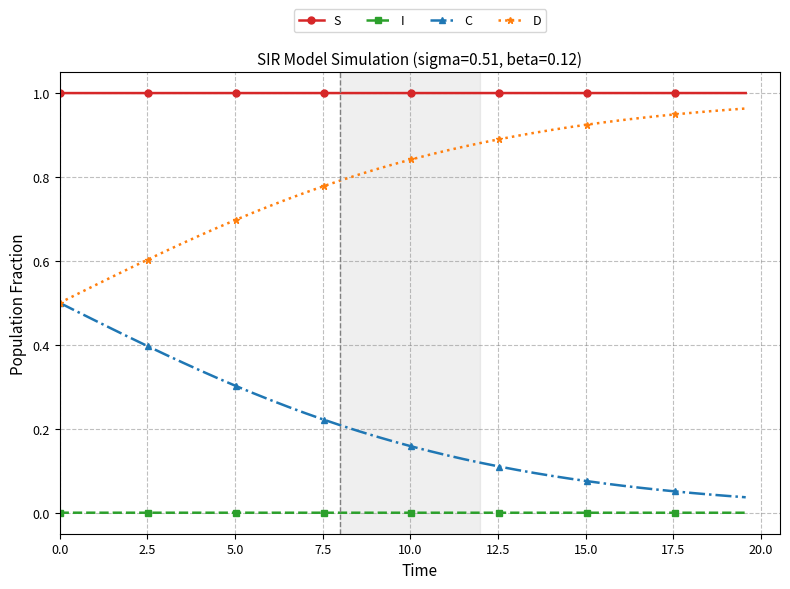

Which series has the largest total across all categories?

S